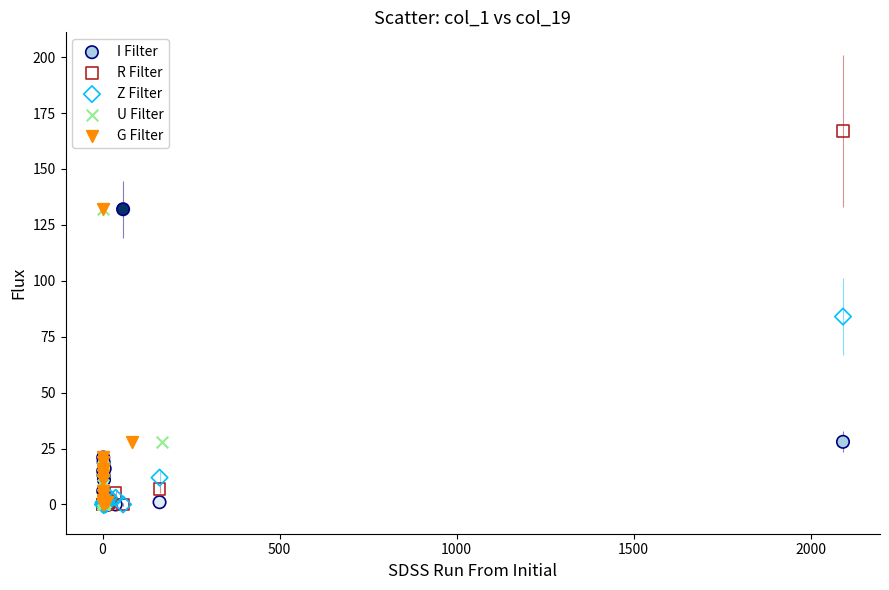

What are all the series names shown in the legend?

I Filter, R Filter, Z Filter, U Filter, G Filter